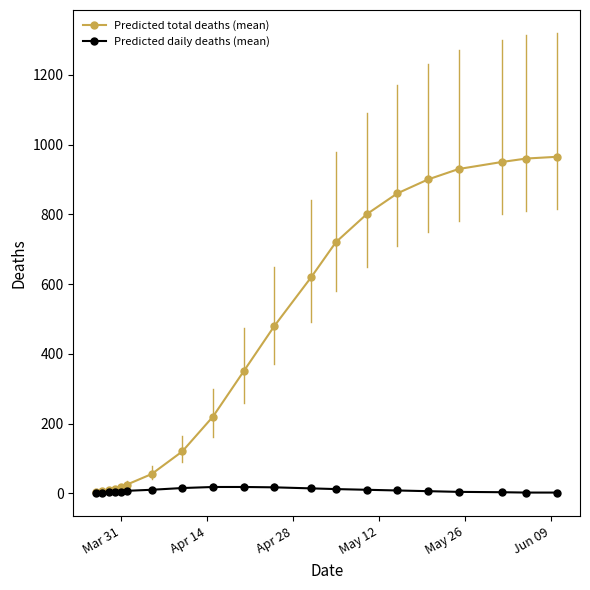

Rank the series by their average value, from lowest to highest.

Predicted daily deaths (mean), Predicted total deaths (mean)